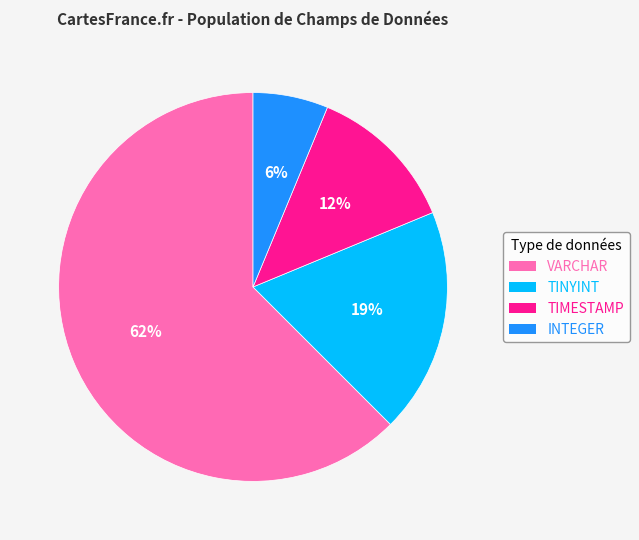

Which slice is the largest?

VARCHAR